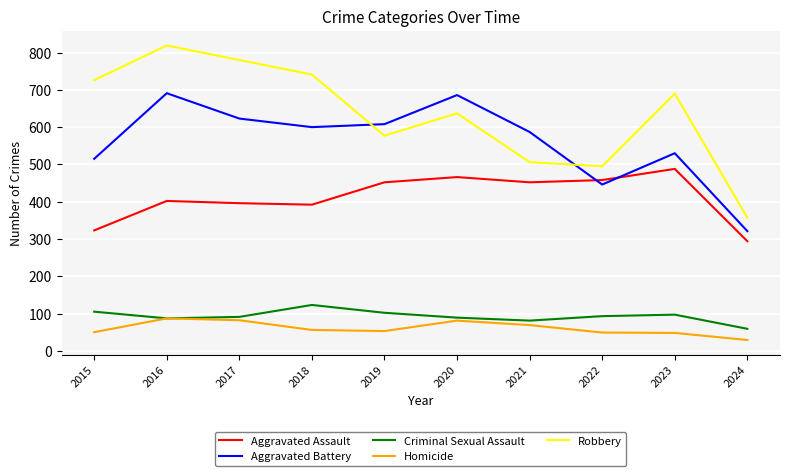

Rank the series by their maximum value, from highest to lowest.

Robbery, Aggravated Battery, Aggravated Assault, Criminal Sexual Assault, Homicide